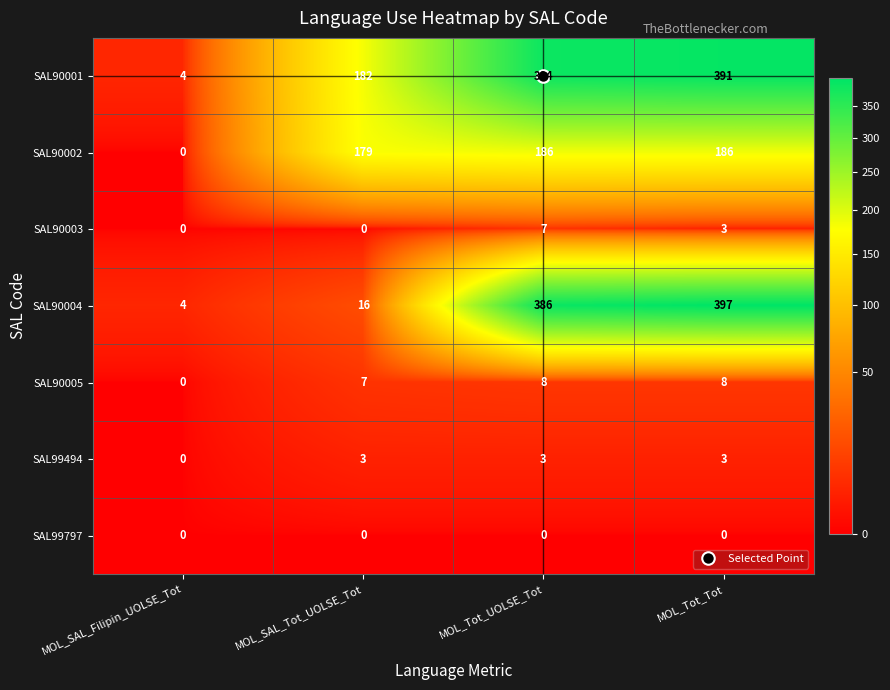

Which series changed the most between MOL_Tot_UOLSE_Tot and MOL_Tot_Tot?

SAL90004